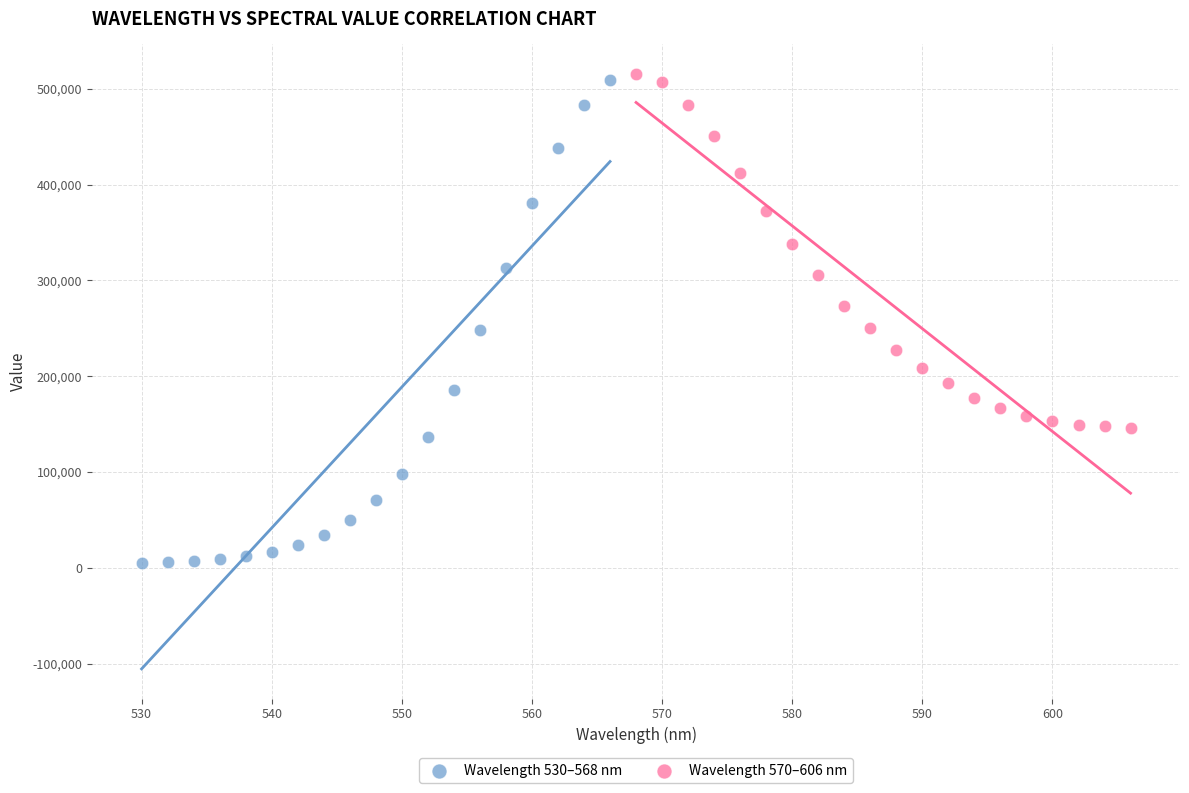

Which series has the largest Y range (max minus min)?

Wavelength 530–568 nm